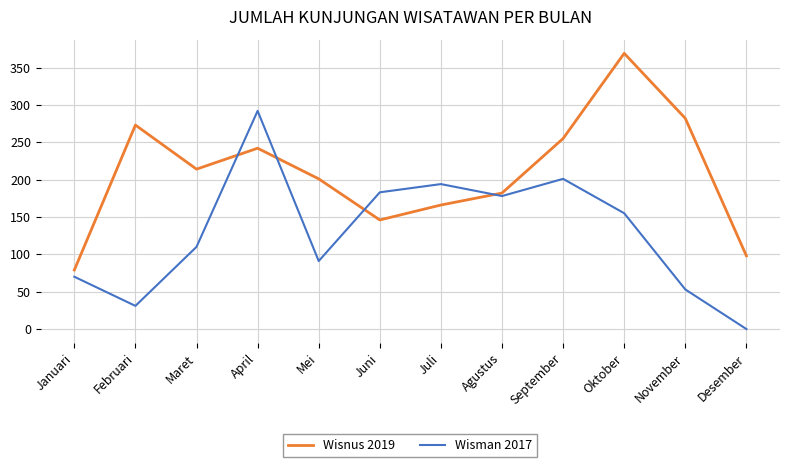

List the series in order of their overall mean, lowest first.

Wisman 2017, Wisnus 2019